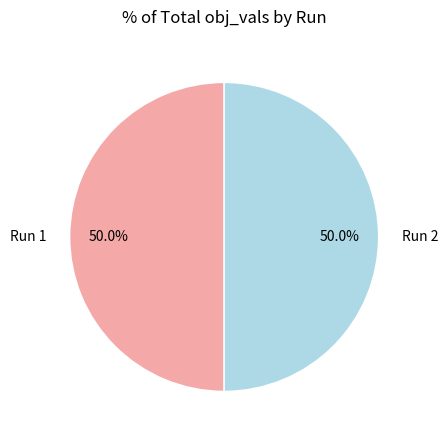

What portion of the pie excludes Run 2?

50.0%